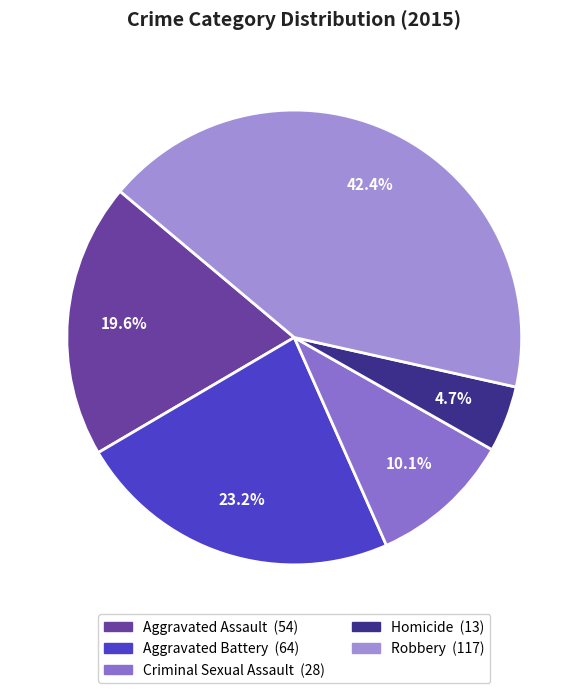

Is the sum of Robbery and Aggravated Assault greater than half?

Yes